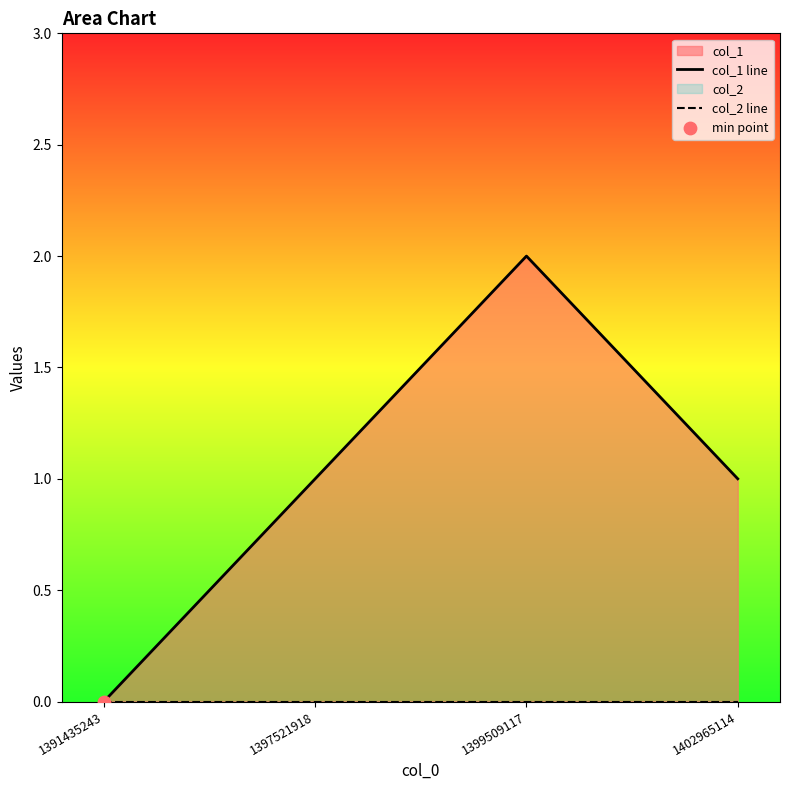

Which series has the largest Y range (max minus min)?

col_1 line